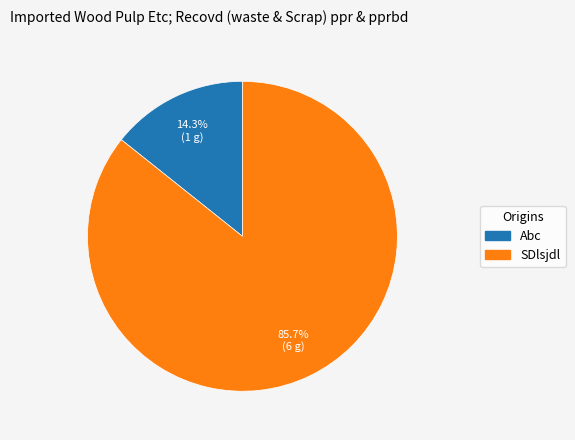

Combined, do SDlsjdl and Abc account for over 50%?

Yes